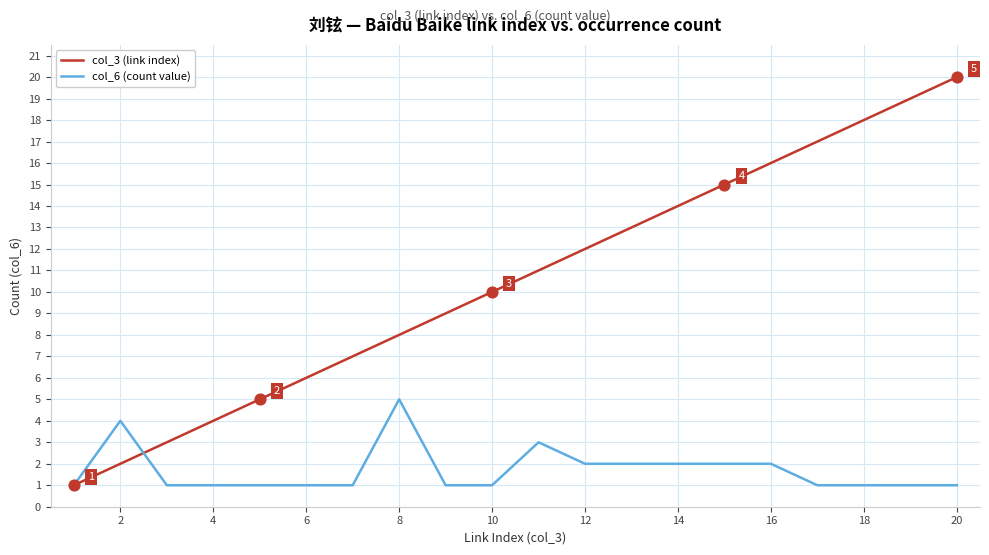

What are all the series names shown in the legend?

col_3 (link index), col_6 (count value)